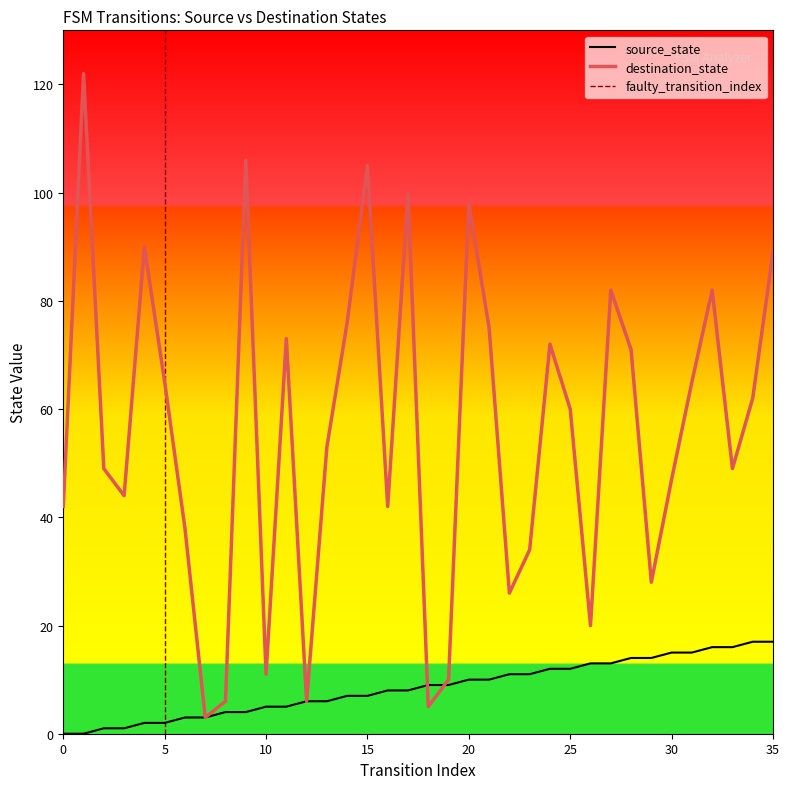

Reading left to right, list all the values displayed in this chart.

source_state: 0	0	1	1	2	2	3	3	4	4	5	5	6	6	7	7	8	8	9	9	10	10	11	11	12	12	13	13	14	14	15	15	16	16	17	17
destination_state: 42	122	49	44	90	65	38	3	6	106	11	73	6	53	76	105	42	100	5	10	98	75	26	34	72	60	20	82	71	28	47	65	82	49	62	89